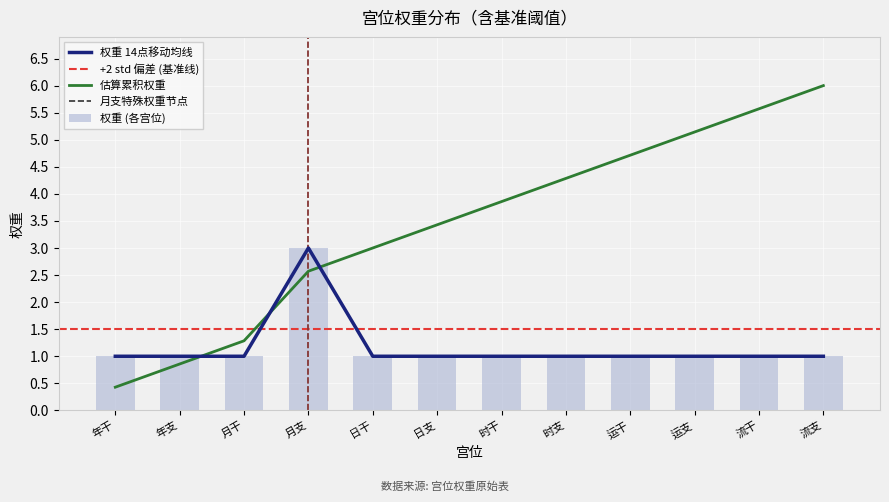

What is the sum of the values at 年干 and 月干?

2